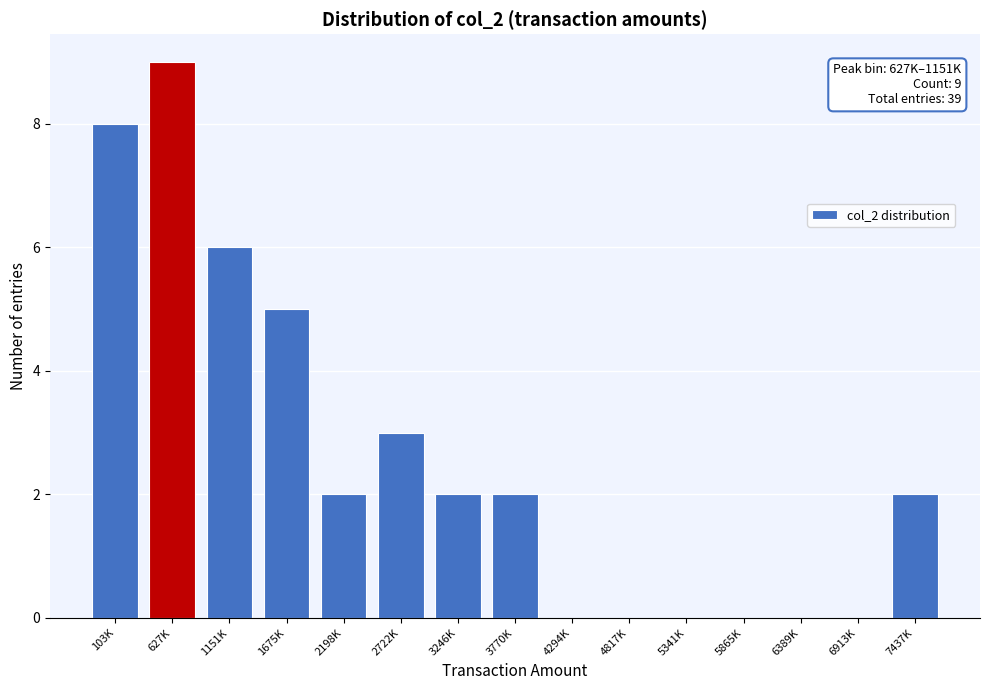

Reading right to left, transcribe all the data shown in this chart.

7437K=2	6913K=0	6389K=0	5865K=0	5341K=0	4817K=0	4294K=0	3770K=2	3246K=2	2722K=3	2198K=2	1675K=5	1151K=6	627K=9	103K=8